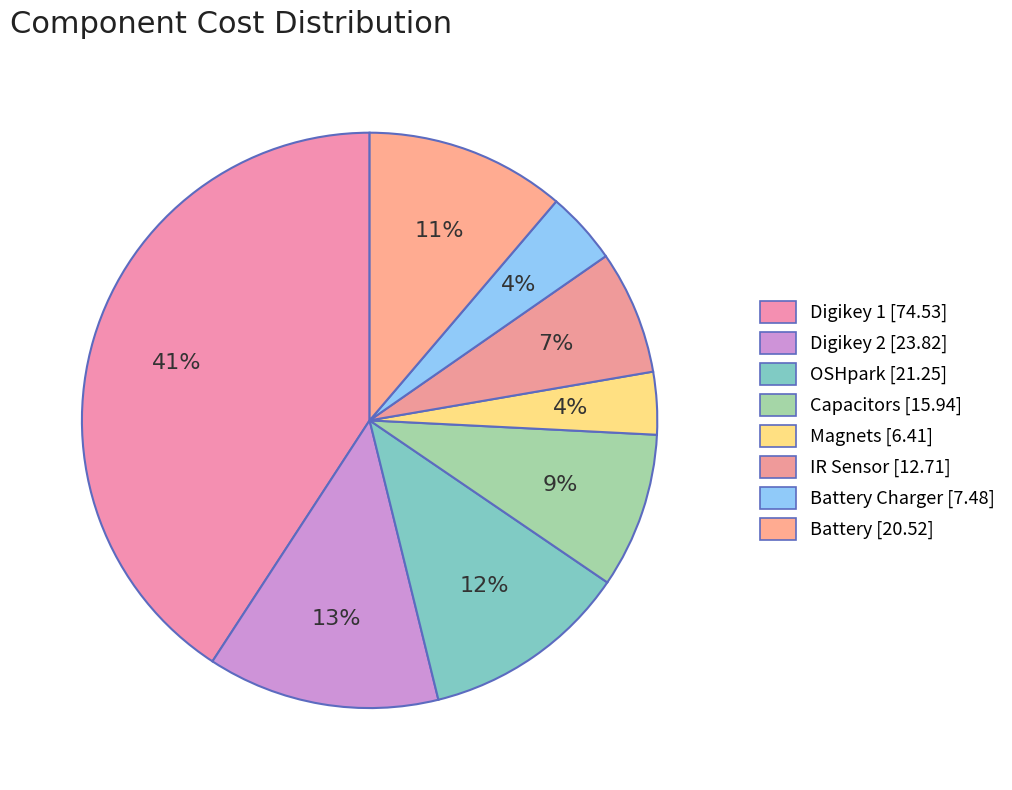

To the nearest percent, what is the difference between the largest and smallest slice percentages?

37%